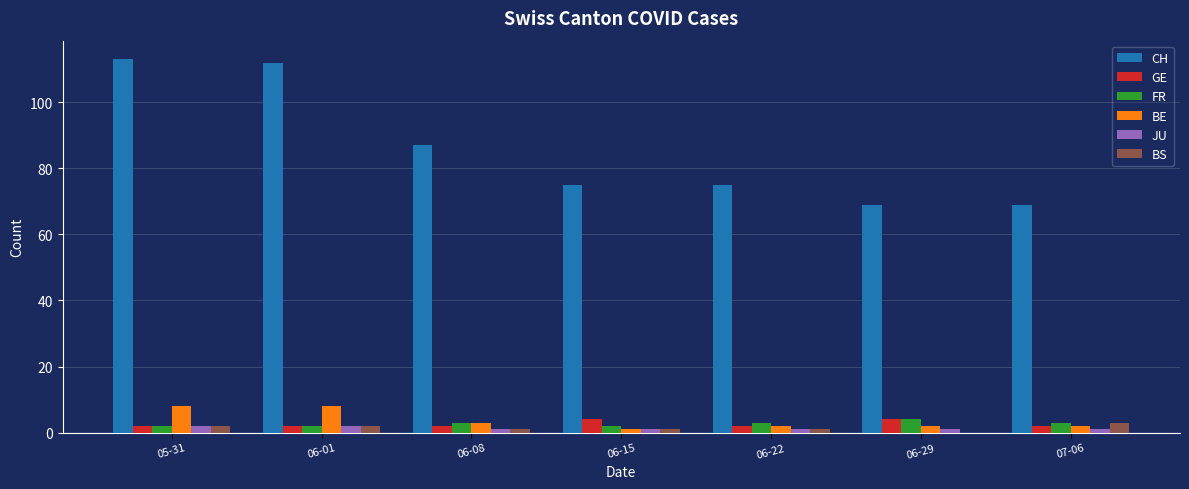

What is the sum of all GE values?

18